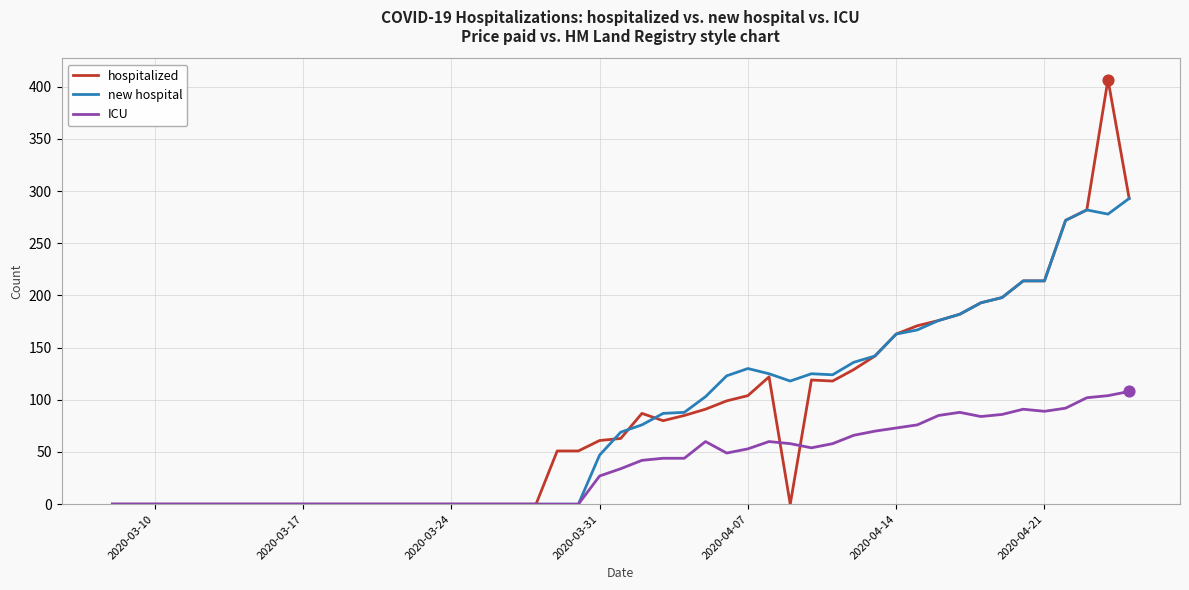

List the series in order of their peak value, highest first.

hospitalized, new hospital, ICU